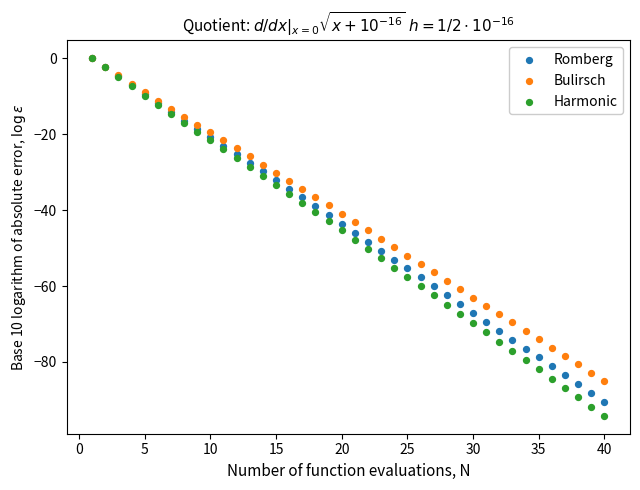

What are all the series names shown in the legend?

Romberg, Bulirsch, Harmonic